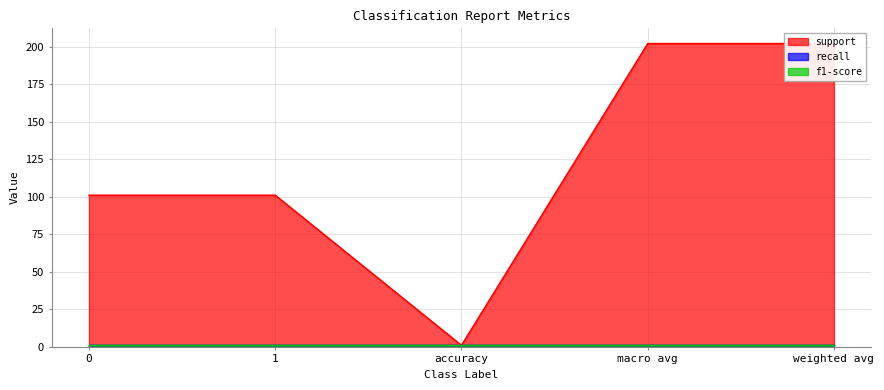

Reading left to right, transcribe all the data shown in this chart.

support: 101	101	1	202	202
recall: 1	1	1	1	1
f1-score: 1	1	1	1	1